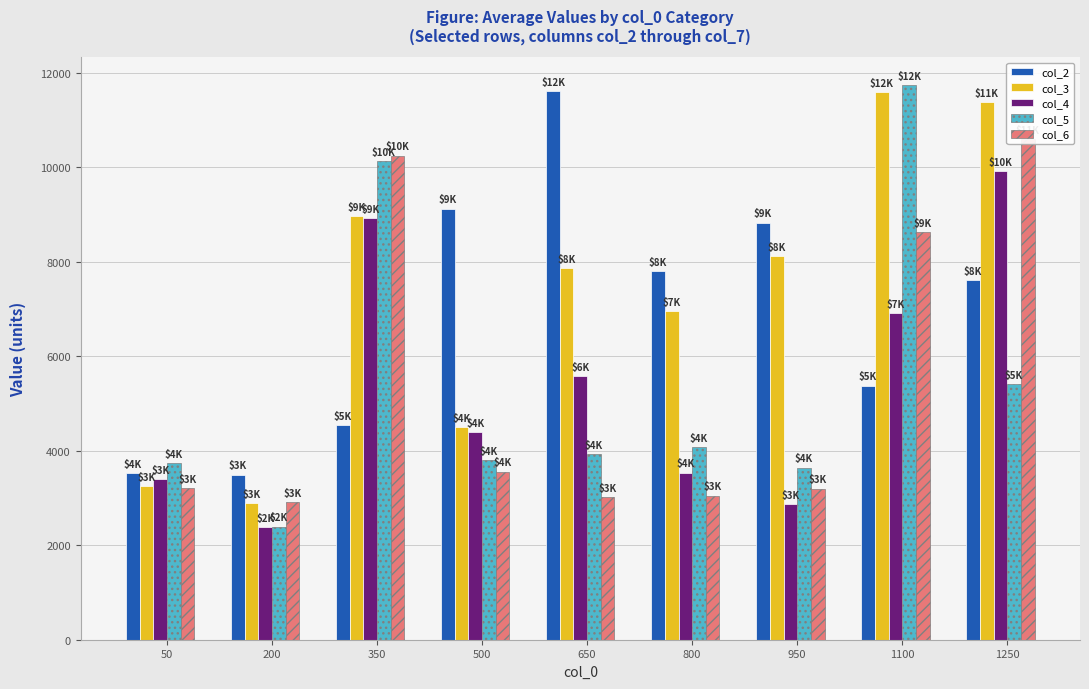

Which series has the largest range (max minus min)?

col_5